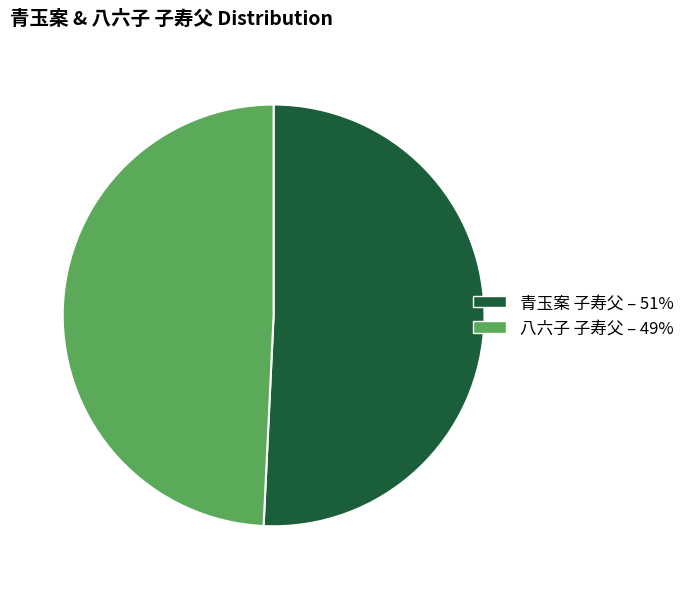

Which slice represents more than half of the pie?

青玉案 子寿父